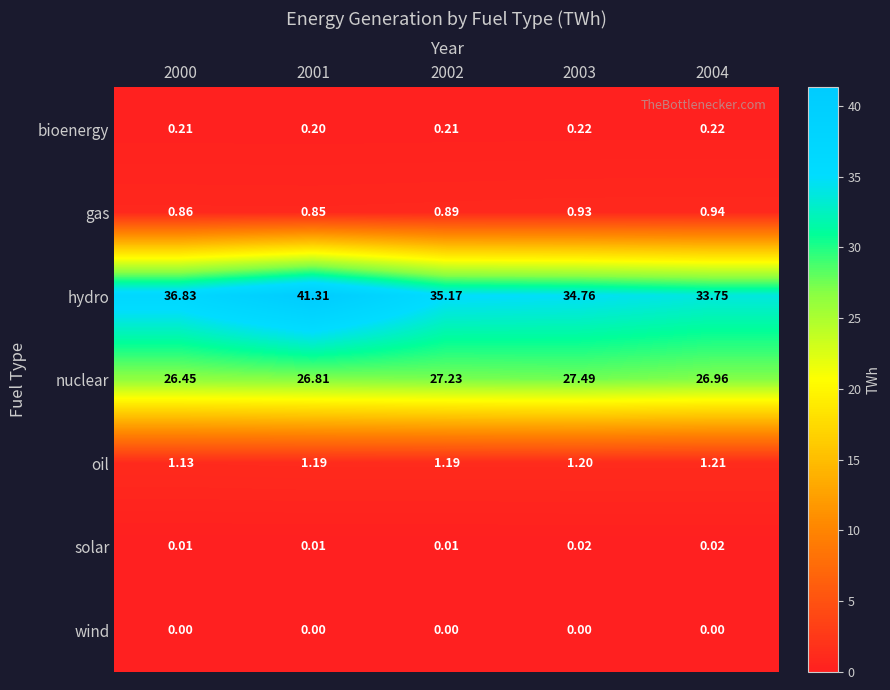

How many data points does each series have?

5